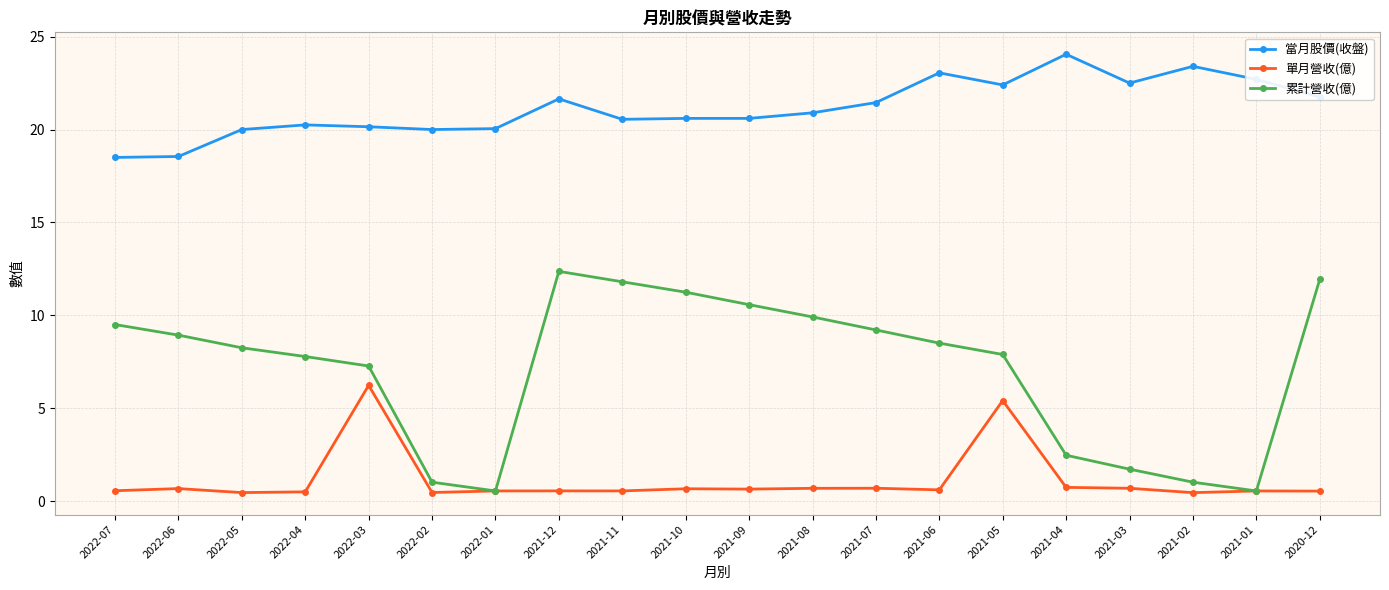

What is the total value across all series at 2020-12?

34.2